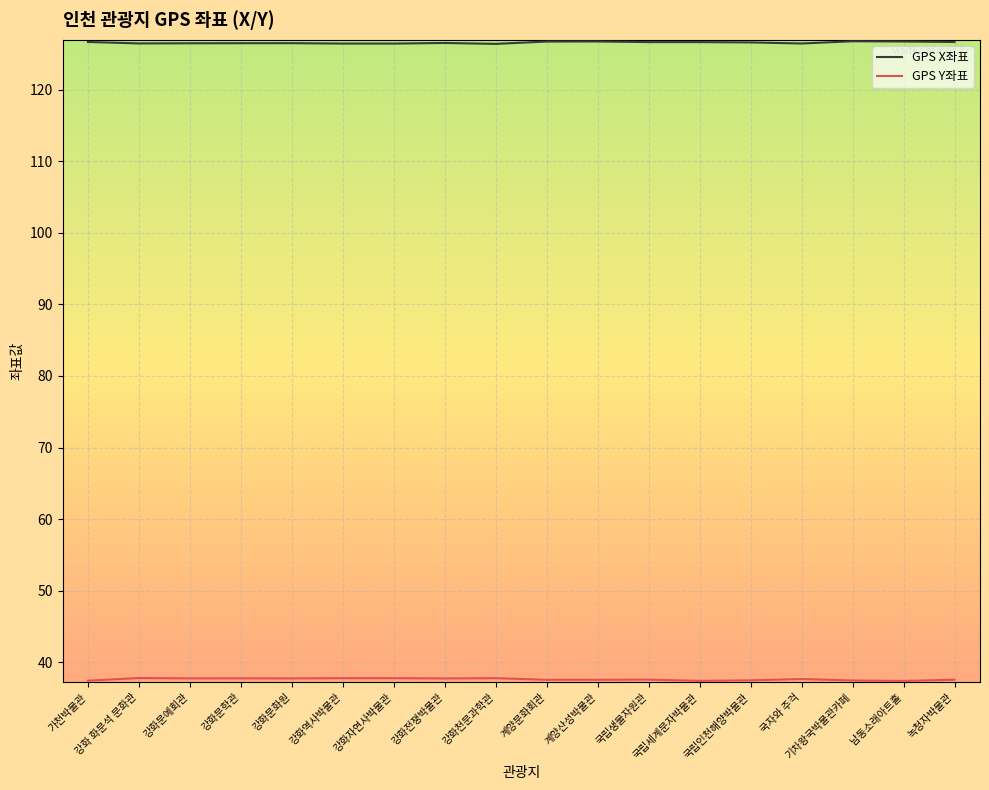

Read the GPS X좌표 value at 강화문예회관.

126.5